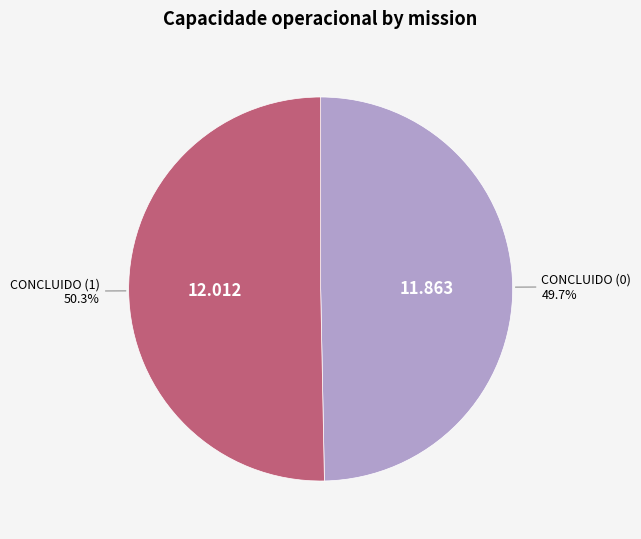

To the nearest percent, what percentage of the pie is CONCLUIDO (1)?

50%